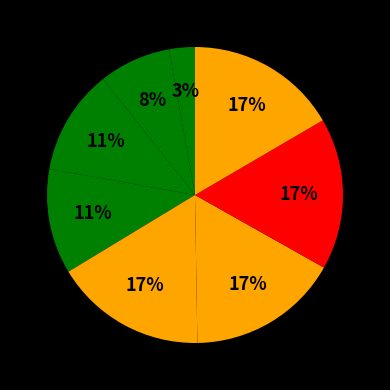

Count the number of slices in the pie.

8